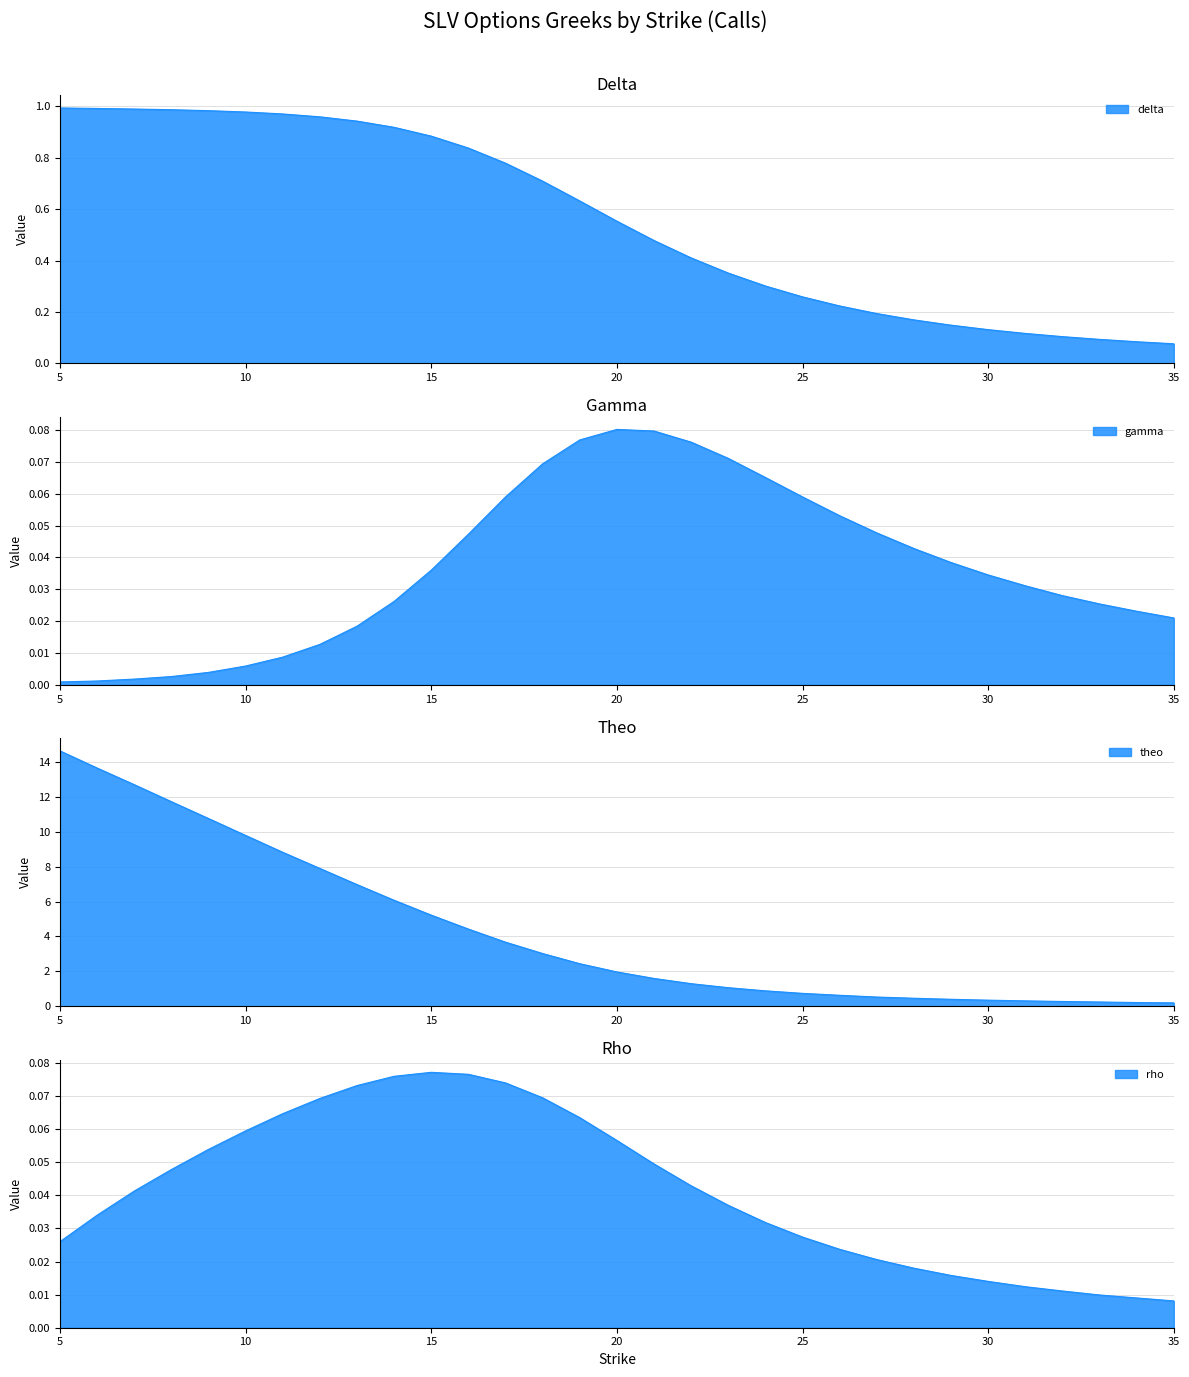

True or false: theo and delta intersect in this chart.

False